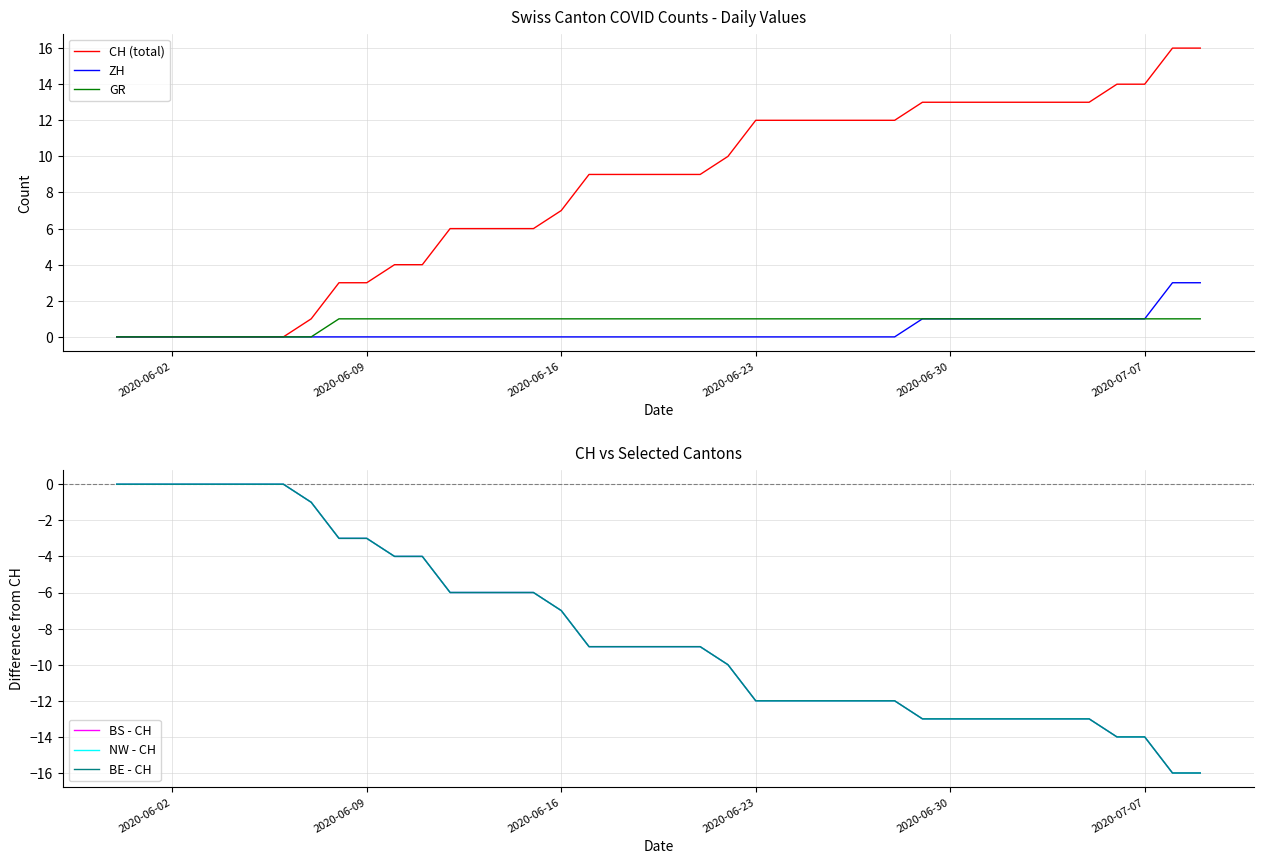

Where is GR nearest to the value 0?

2020-06-02